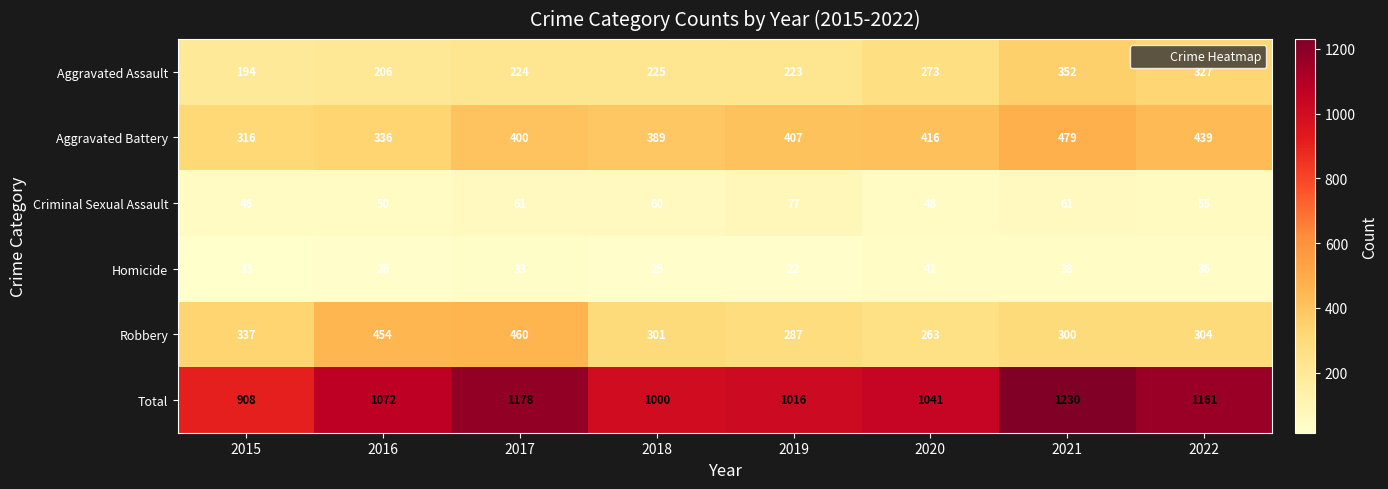

Which series has the largest range (max minus min)?

Total